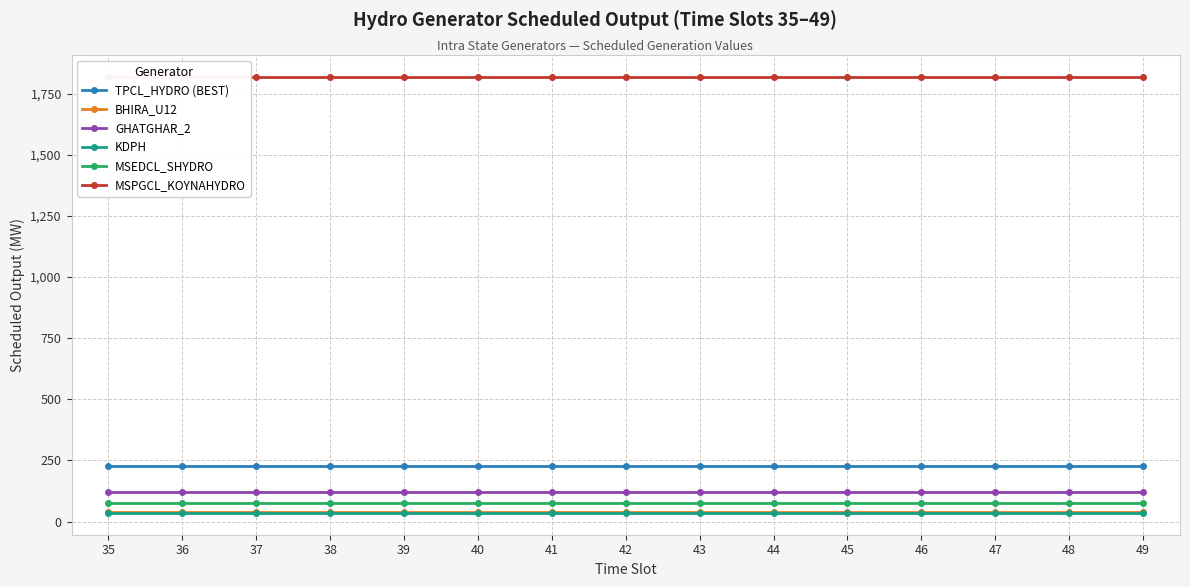

Which category has the highest value in the MSPGCL_KOYNAHYDRO series?

35